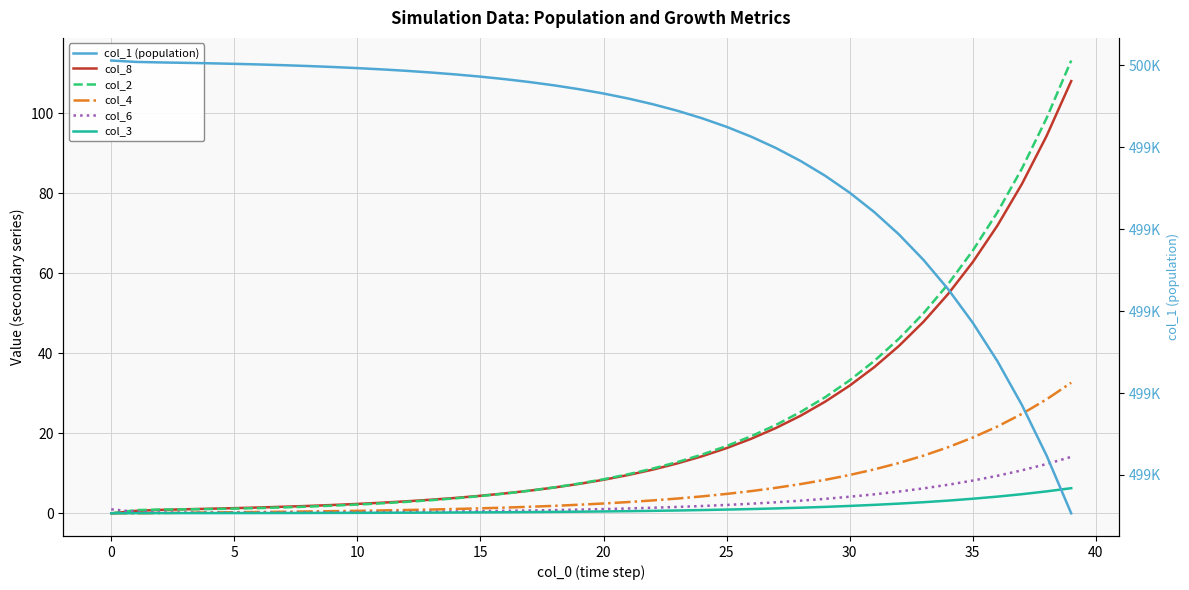

Which series has the largest range (max minus min)?

col_1 (population)